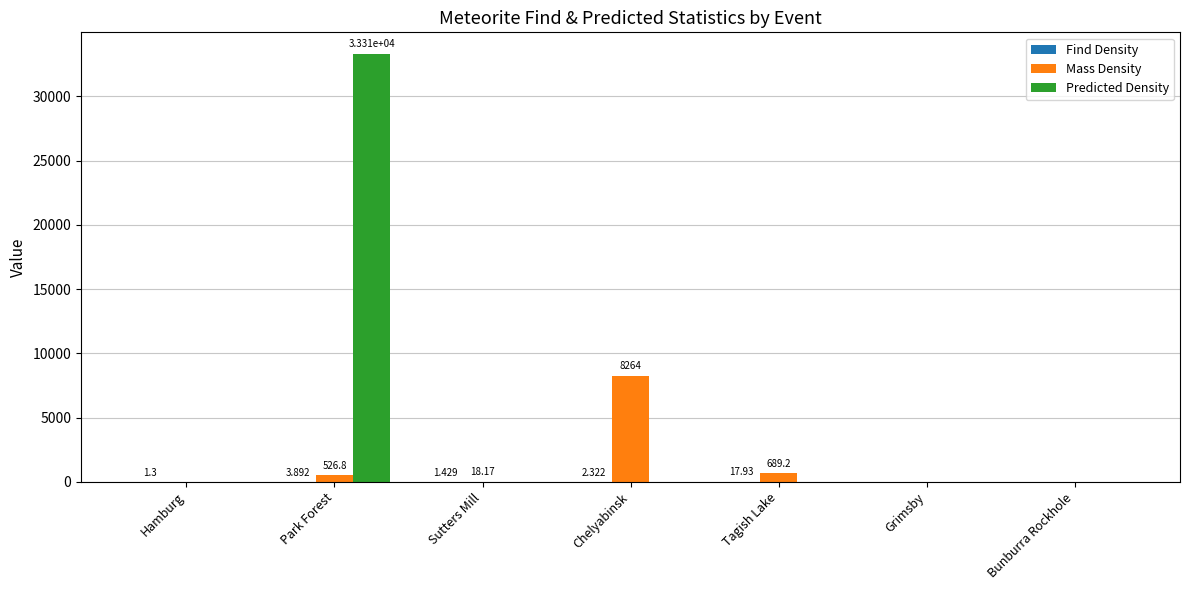

Is it true that Predicted Density equals 0.0 at Sutters Mill?

True